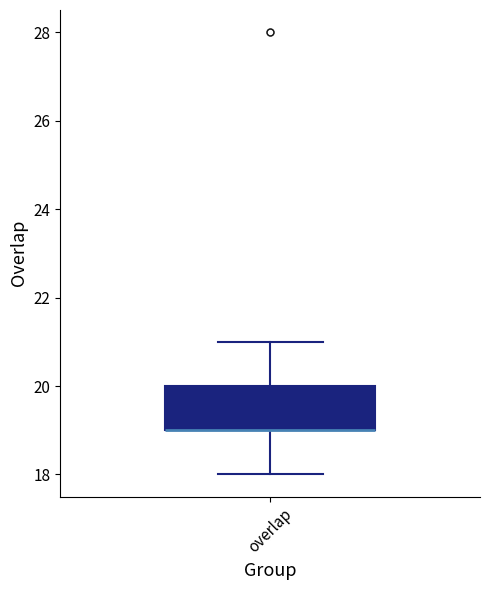

Read this box plot against the y-axis: the position of the median line, the range covered by the box, and the ends of both whiskers. The values are not printed on the chart, so give them approximately, as read against the axis.

median 19 (drawn on the box's lower edge), box 19 to 20, whiskers 18 to 21